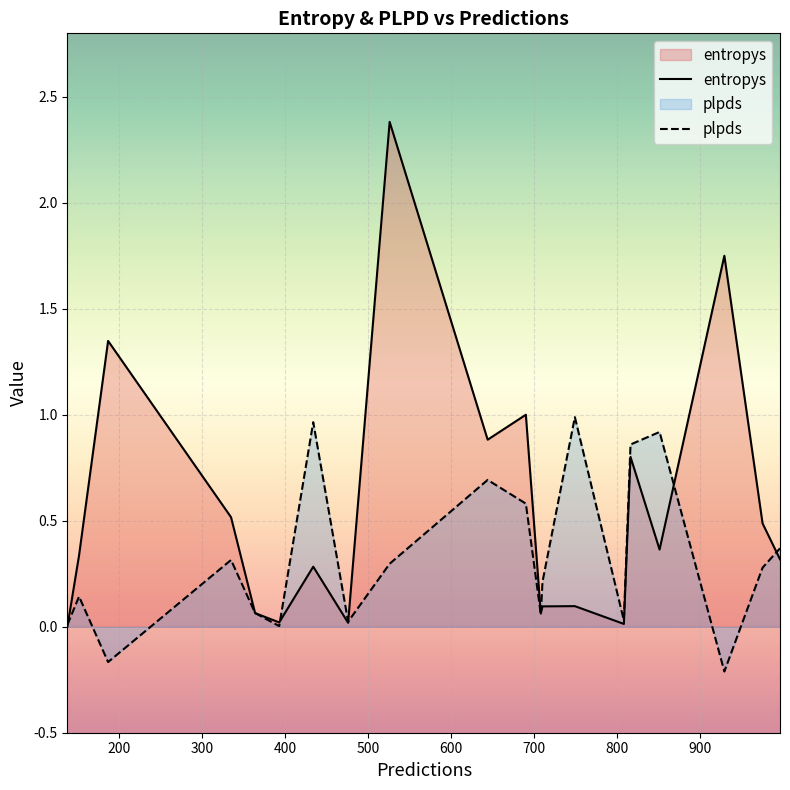

Rank the series by their maximum value, from lowest to highest.

plpds, entropys